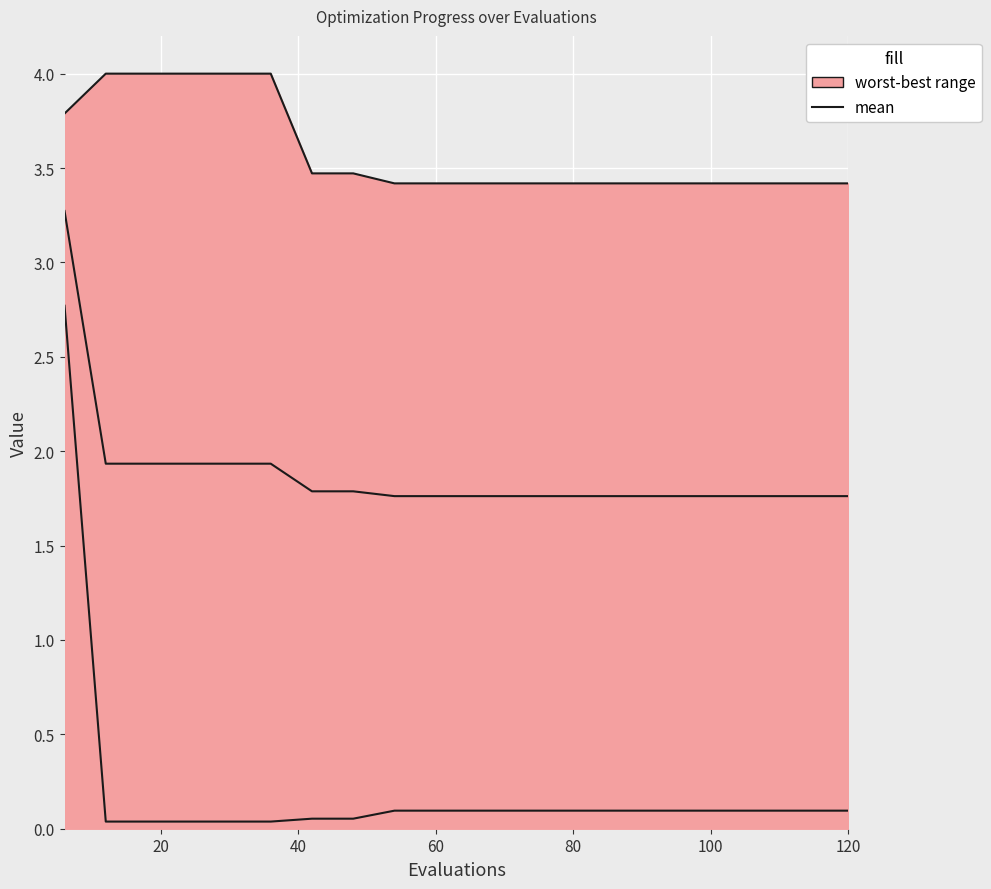

At which label is the value closest to 2?

20